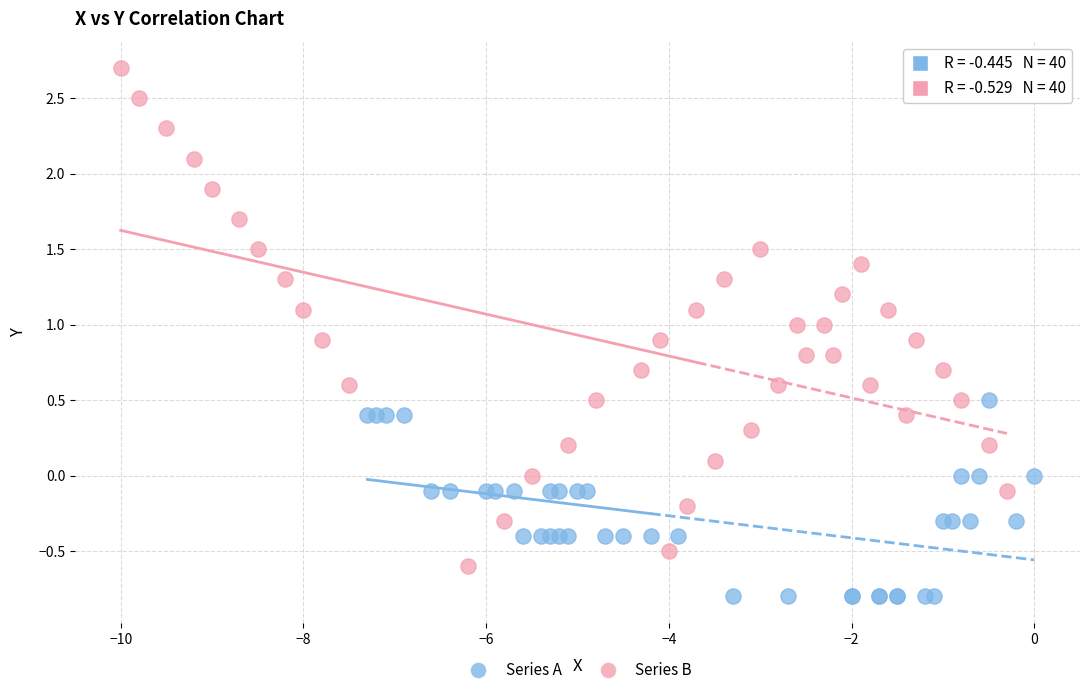

What are all the series names shown in the legend?

Series A, Series B